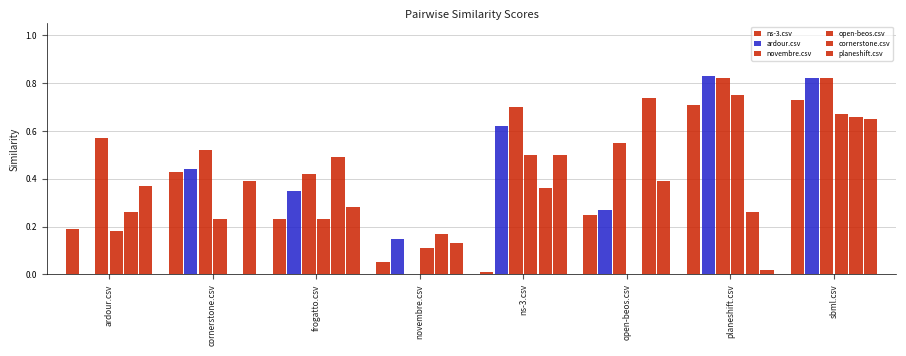

How many series are shown in this chart?

6